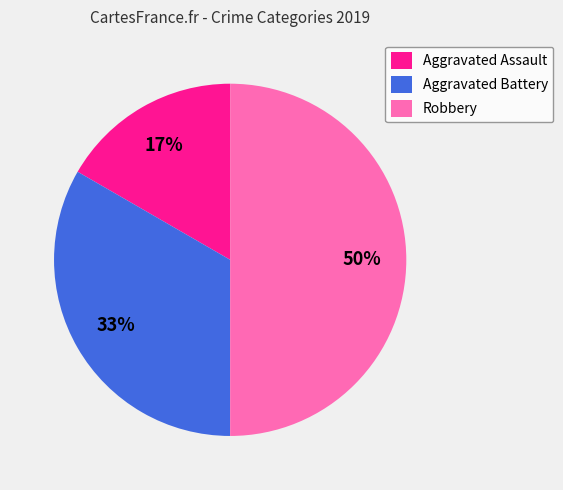

To the nearest percent, what percentage of the pie is Aggravated Battery?

33%